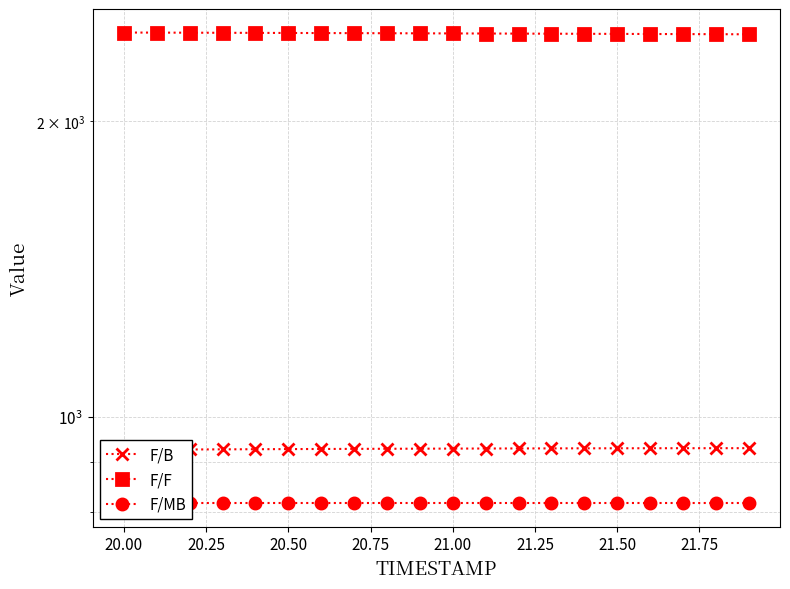

Which series has the largest total across all categories?

F/F